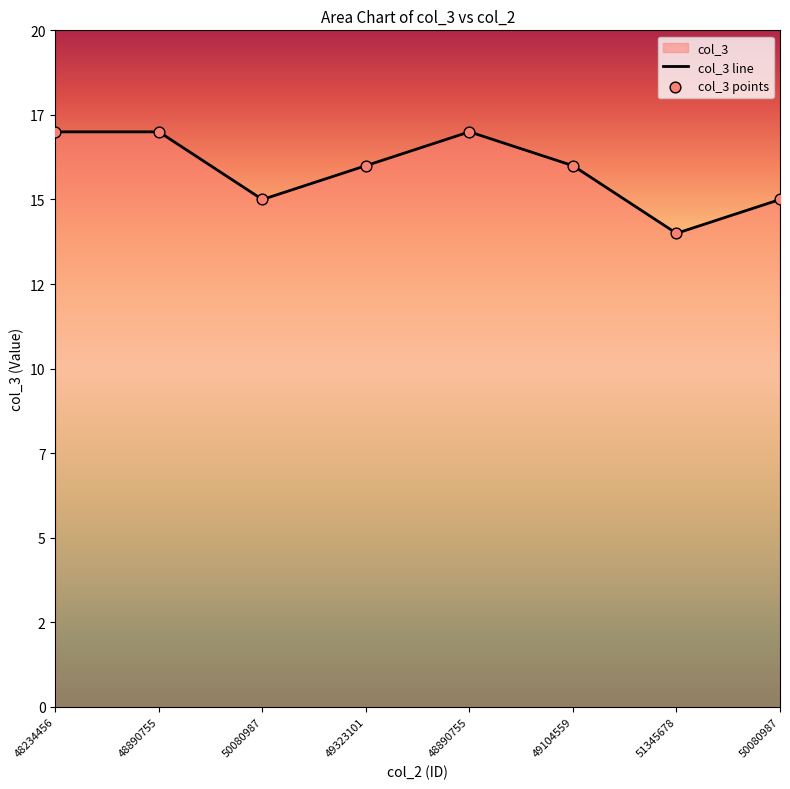

Is the value of col_3 line at 50080987 greater than the value of col_3 points at 48234456?

No